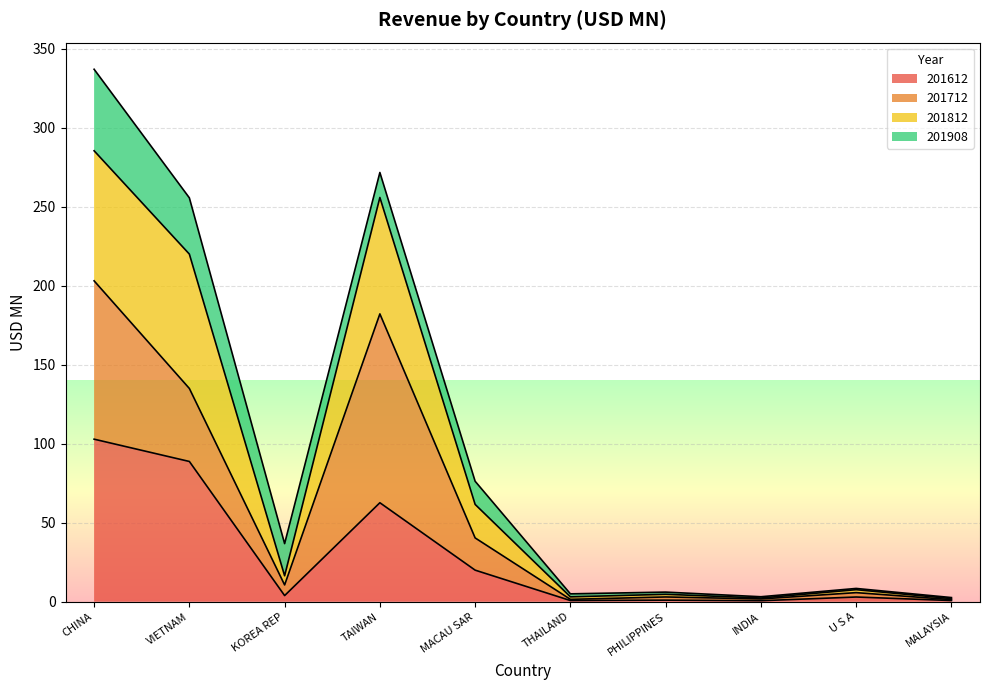

At which label does 201612 reach its peak?

CHINA